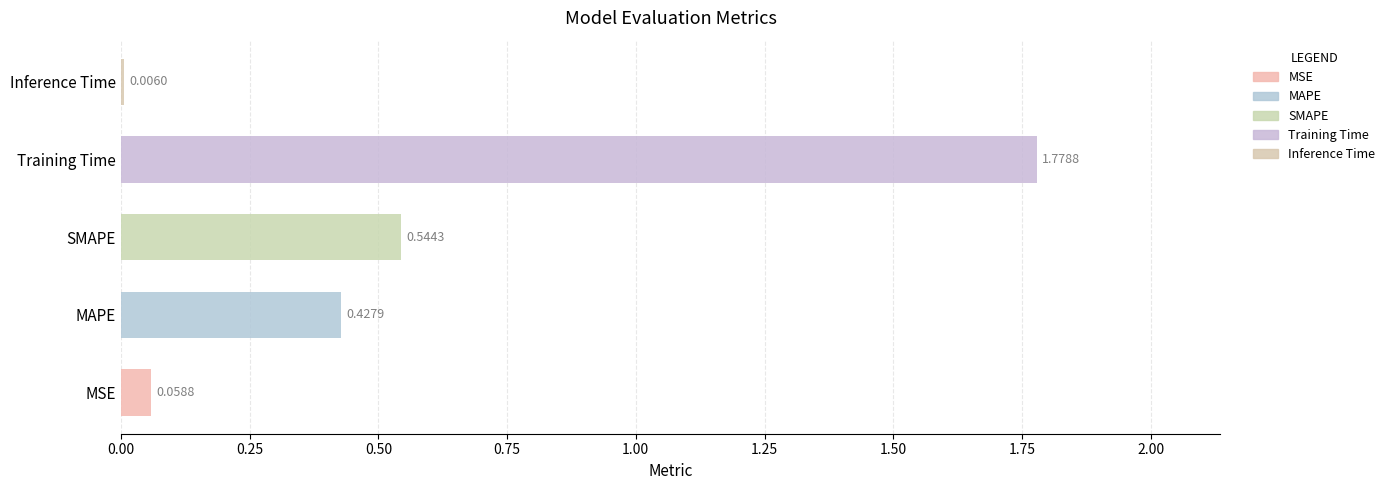

How many categories are shown in the chart?

5